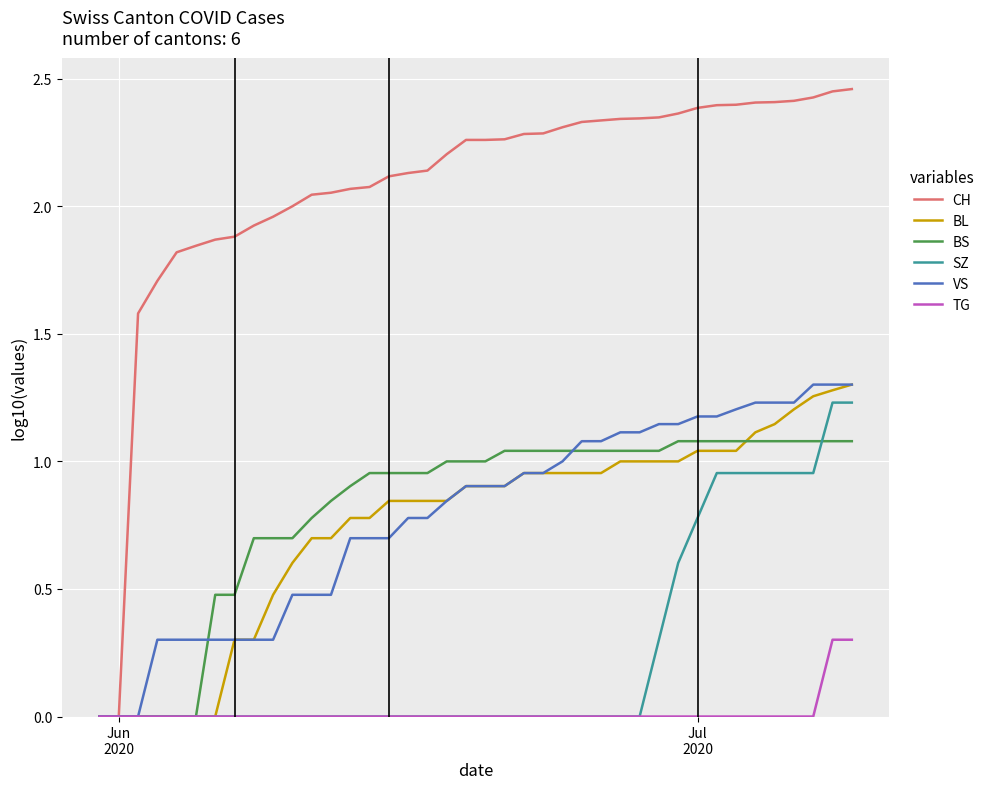

Which series has the widest spread of values?

CH